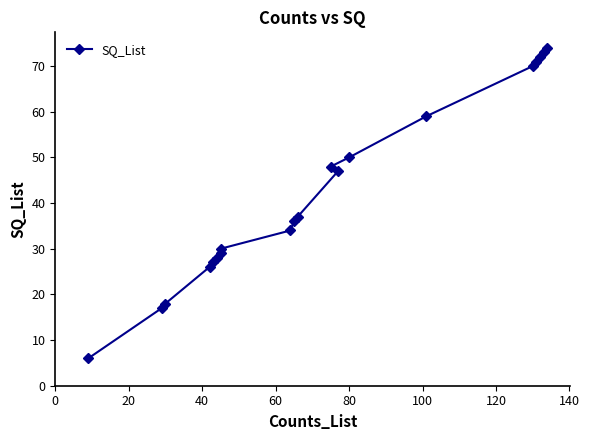

What is the sum of all values?

852